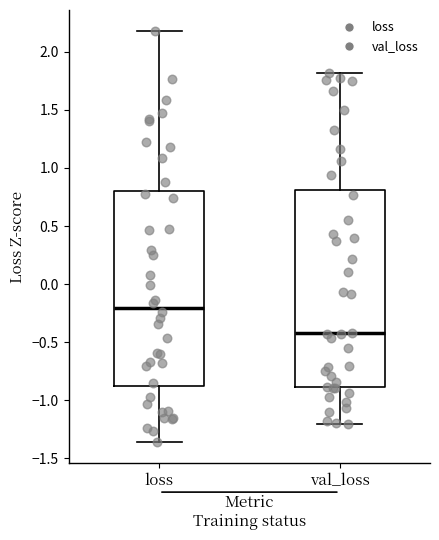

Reading left to right, read every box against the y-axis: the position of its median line, the range the box covers, and the ends of its whiskers. The values are not printed on the chart, so give them approximately, as read against the axis.

loss: median -0.20, box -0.90 to 0.80, whiskers -1.35 to 2.20
val_loss: median -0.40, box -0.90 to 0.80, whiskers -1.20 to 1.80